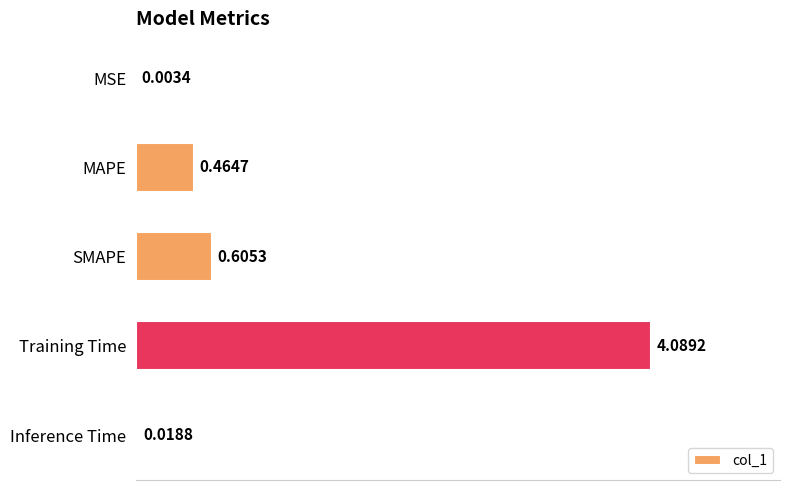

What is the sum of all values?

5.2